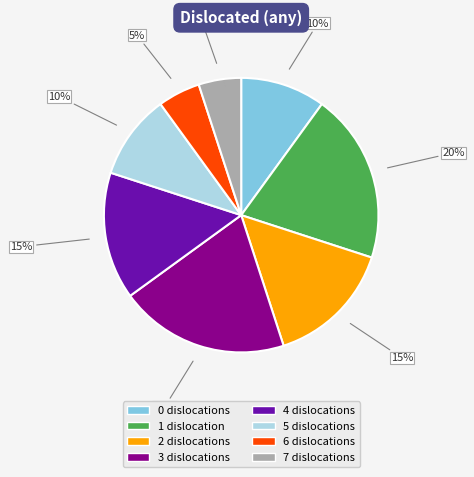

Between 3 and 7, which is larger?

3